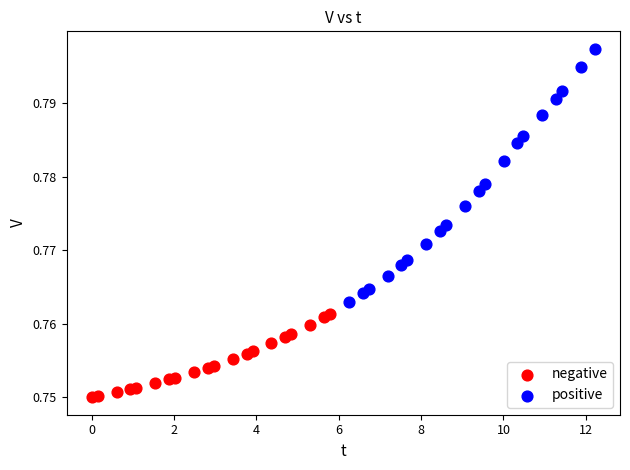

Which series reaches the maximum Y coordinate?

positive